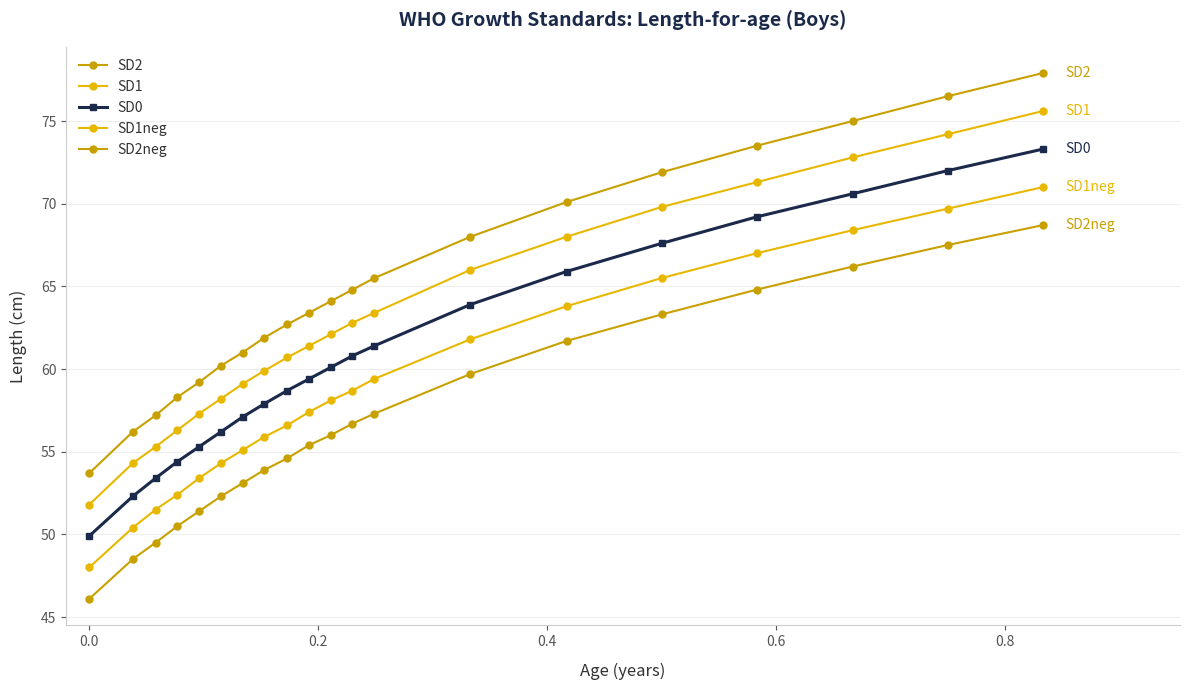

True or false: SD1 has more than 0 interior local peaks.

False